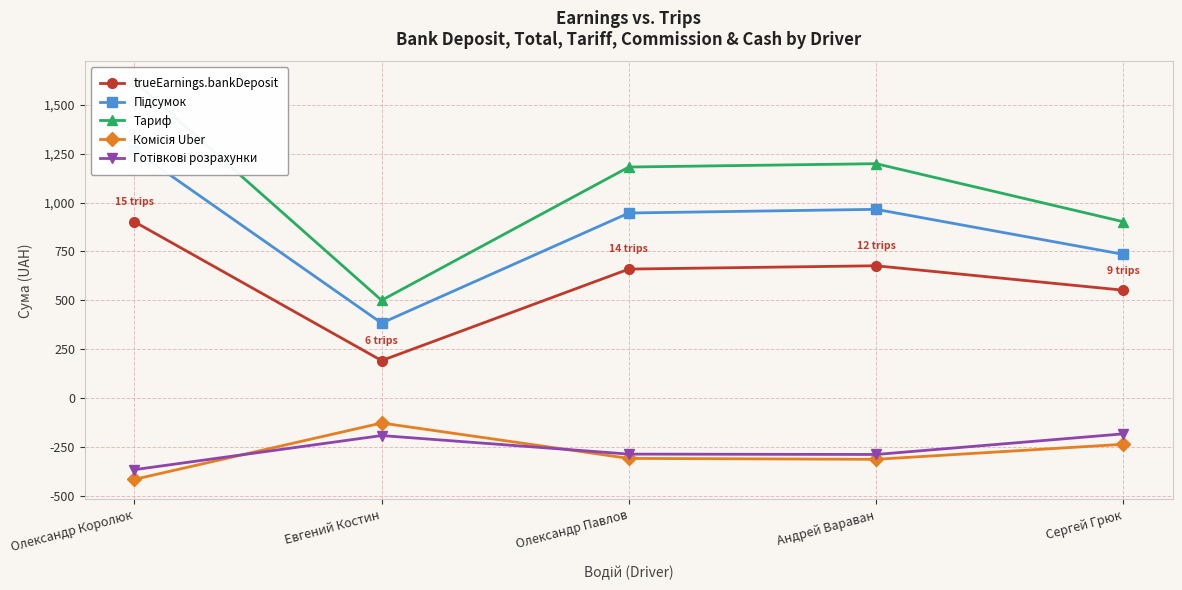

What is the value of the Тариф point at the 3rd from the left?

1182.1